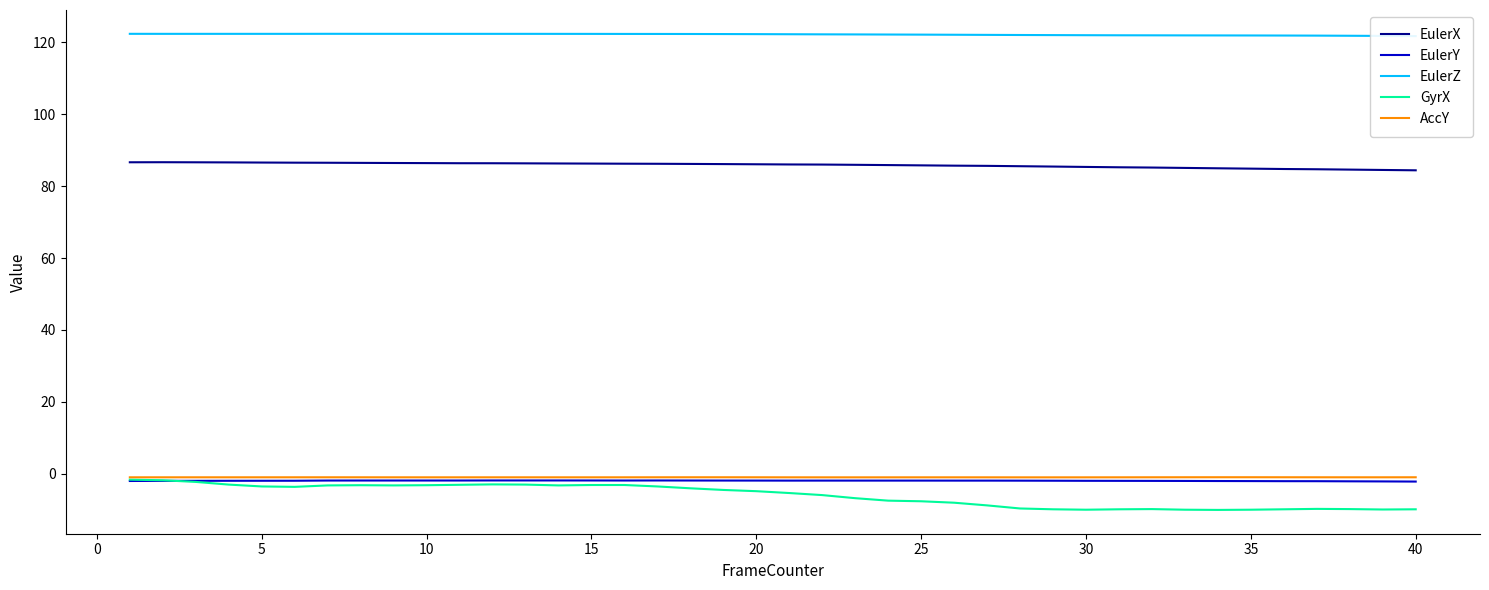

True or false: EulerZ and EulerY intersect in this chart.

False